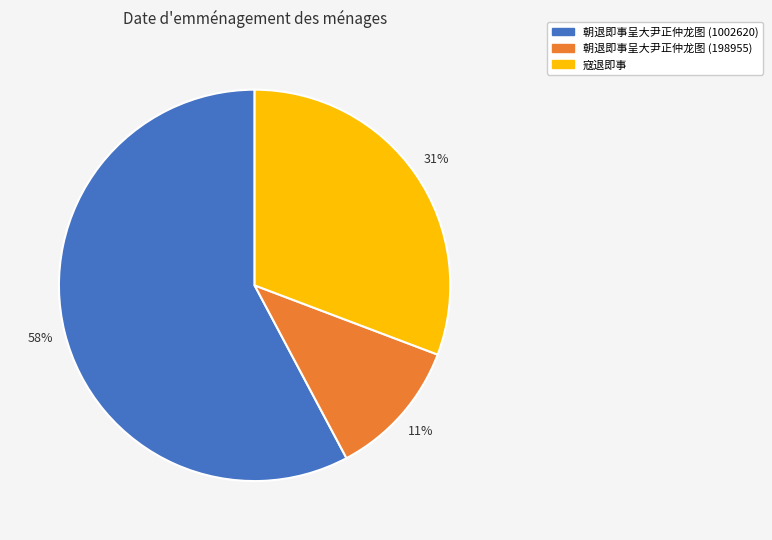

Which has a higher value, 寇退即事 or 朝退即事呈大尹正仲龙图 (1002620)?

朝退即事呈大尹正仲龙图 (1002620)